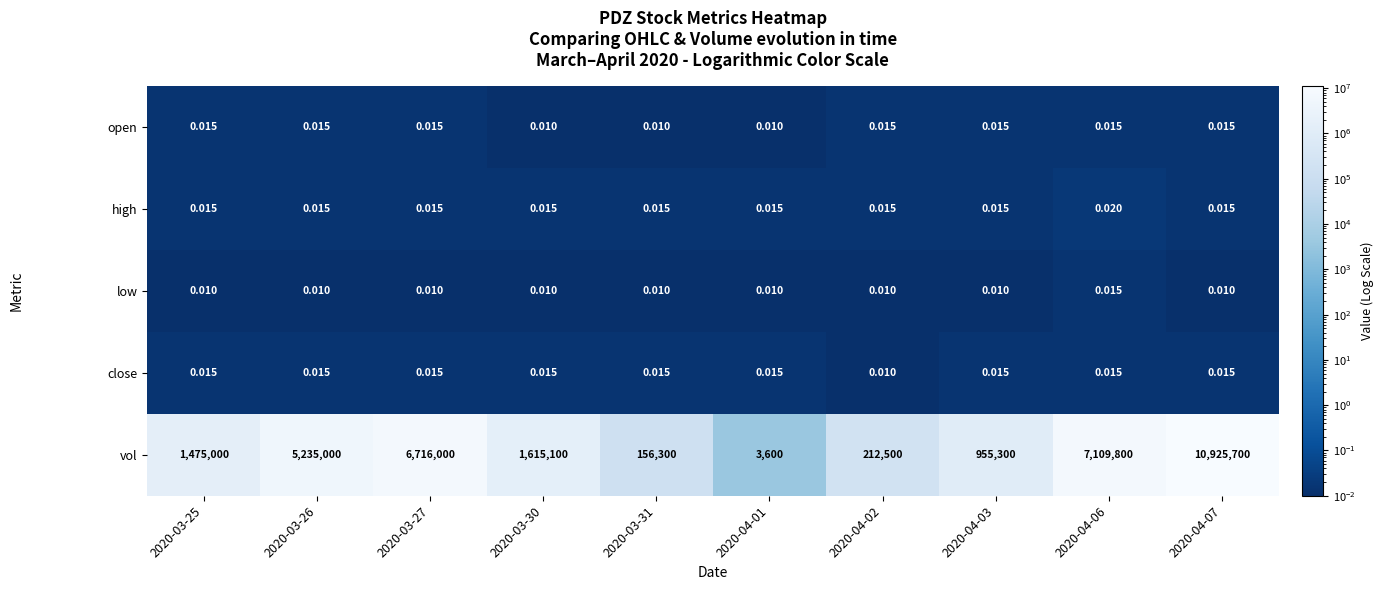

Which series has the widest spread of values?

vol